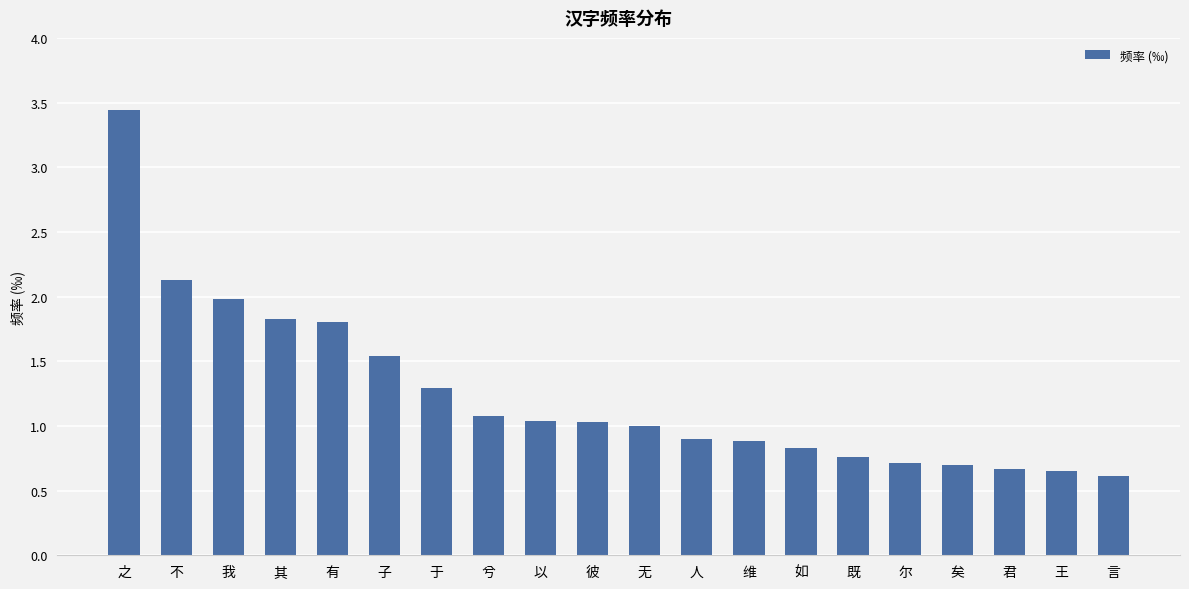

What is the sum of all values?

24.9